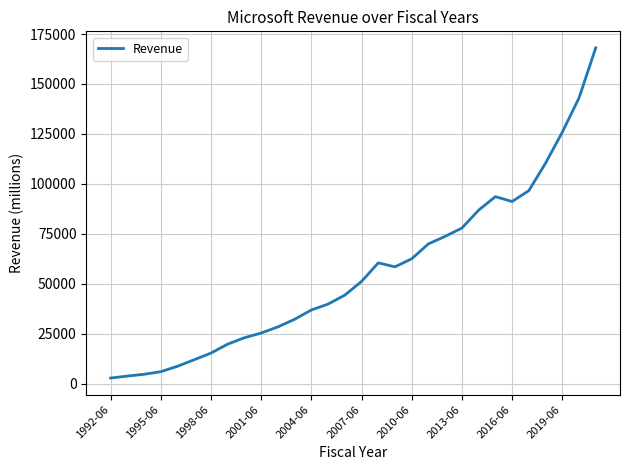

What is the difference between the maximum and minimum values?

165329.3